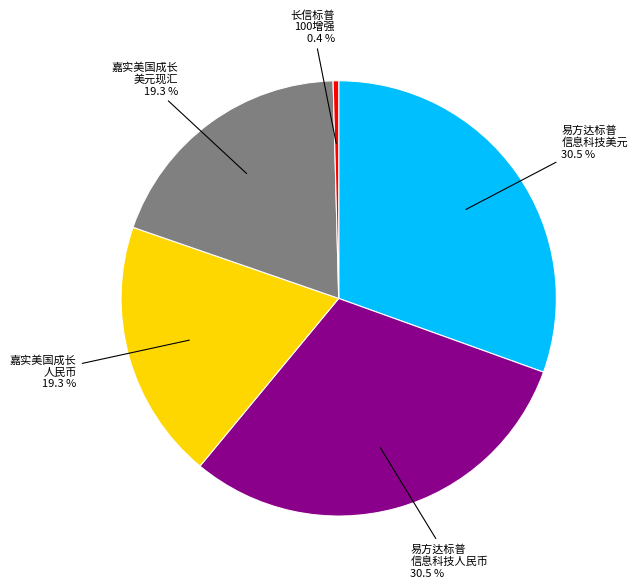

To the nearest percent, what is the difference between the largest and smallest slice percentages?

30%